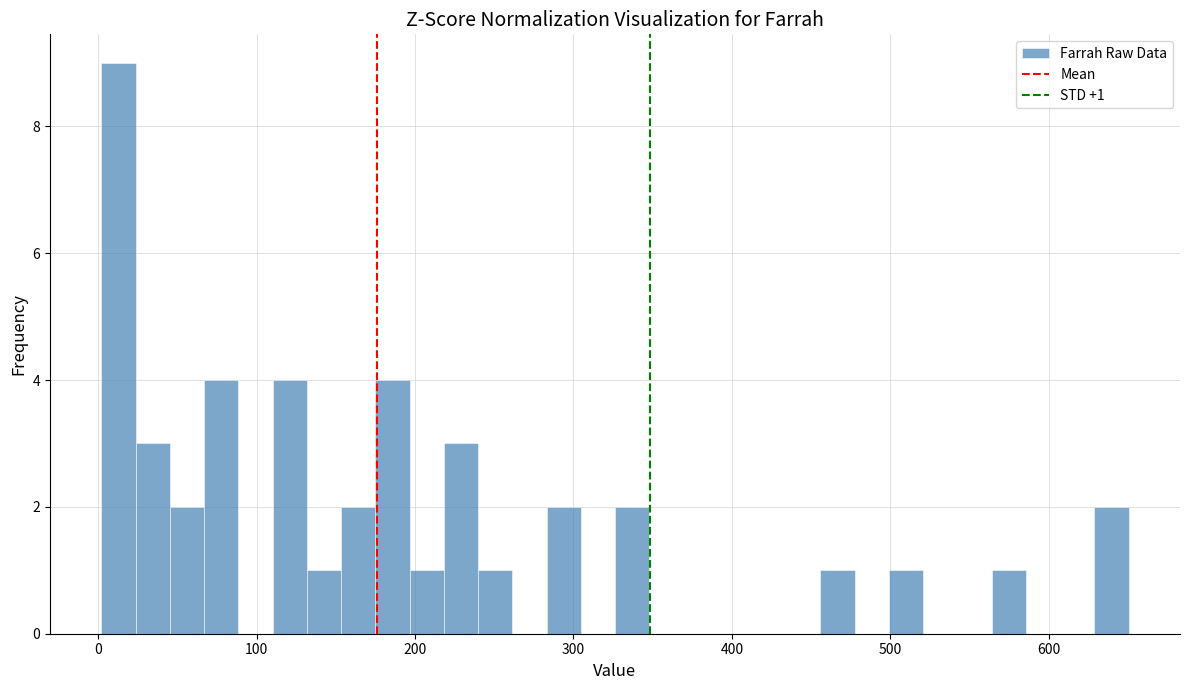

Around what value on the x-axis is the tallest bar? Give the approximate position of its centre, as read against the axis.

10